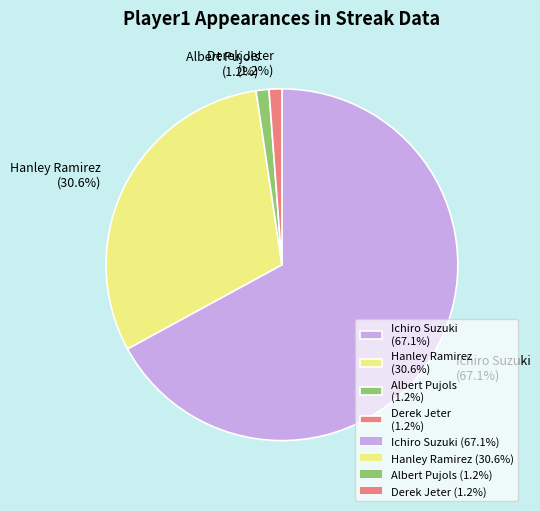

Which has a higher value, Albert Pujols (1.2%) or Hanley Ramirez (30.6%)?

Hanley Ramirez (30.6%)